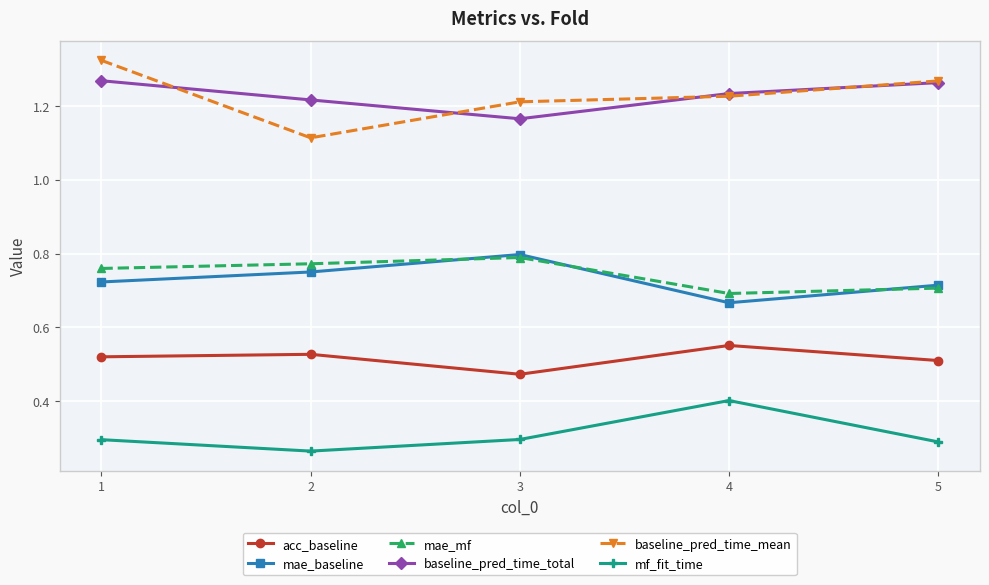

True or false: acc_baseline and mae_mf intersect in this chart.

False